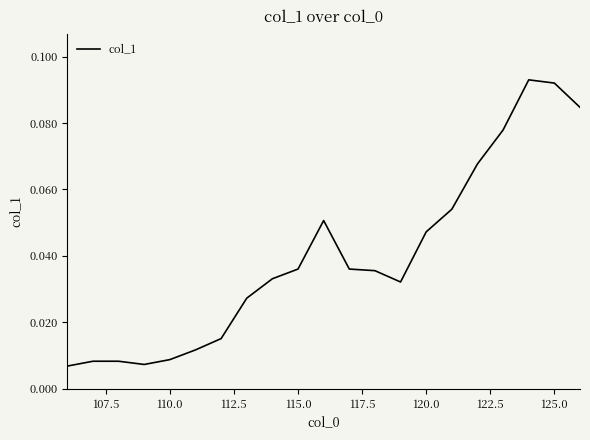

What is the difference between the maximum and minimum values?

0.1